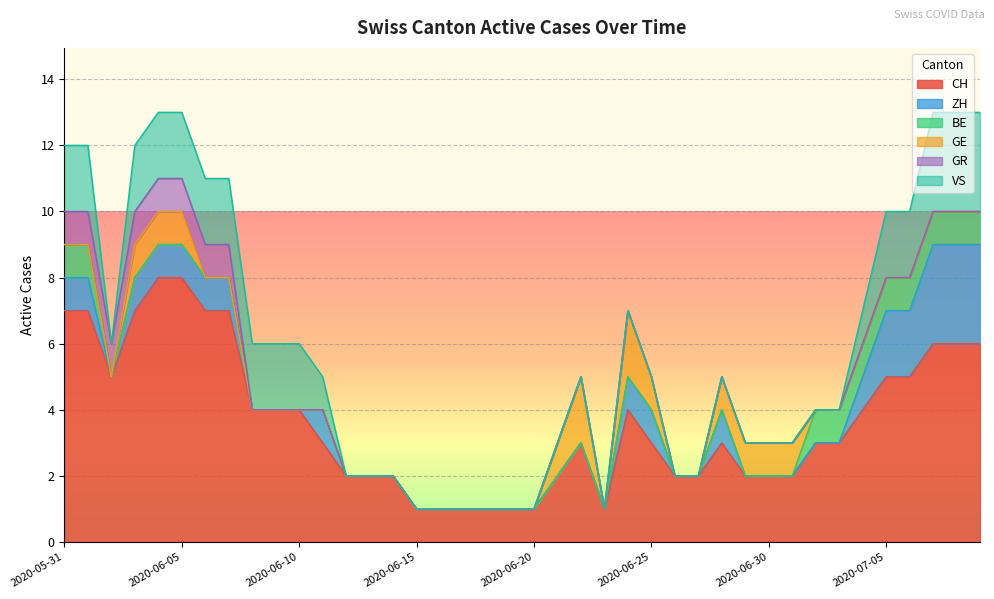

What is the difference between the highest and lowest values at 2020-06-29?

2